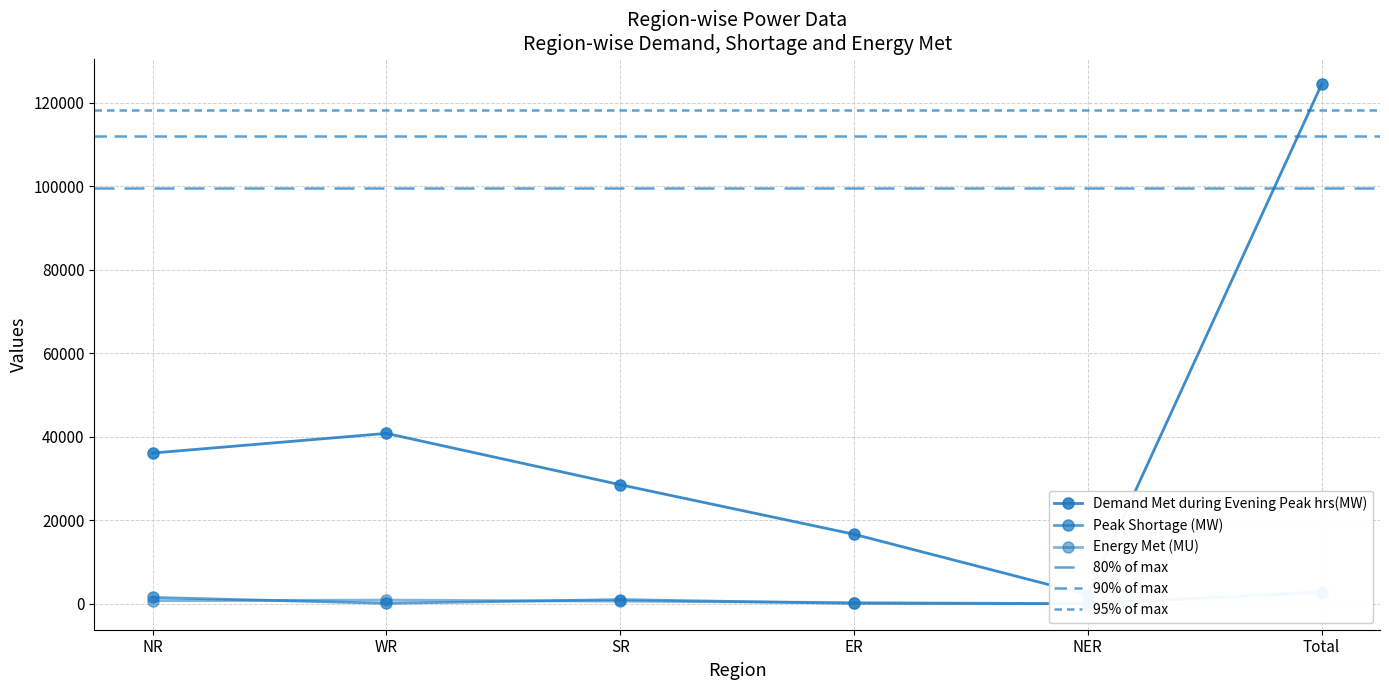

What is the sum of the Peak Shortage (MW) values at Total and SR?

3935